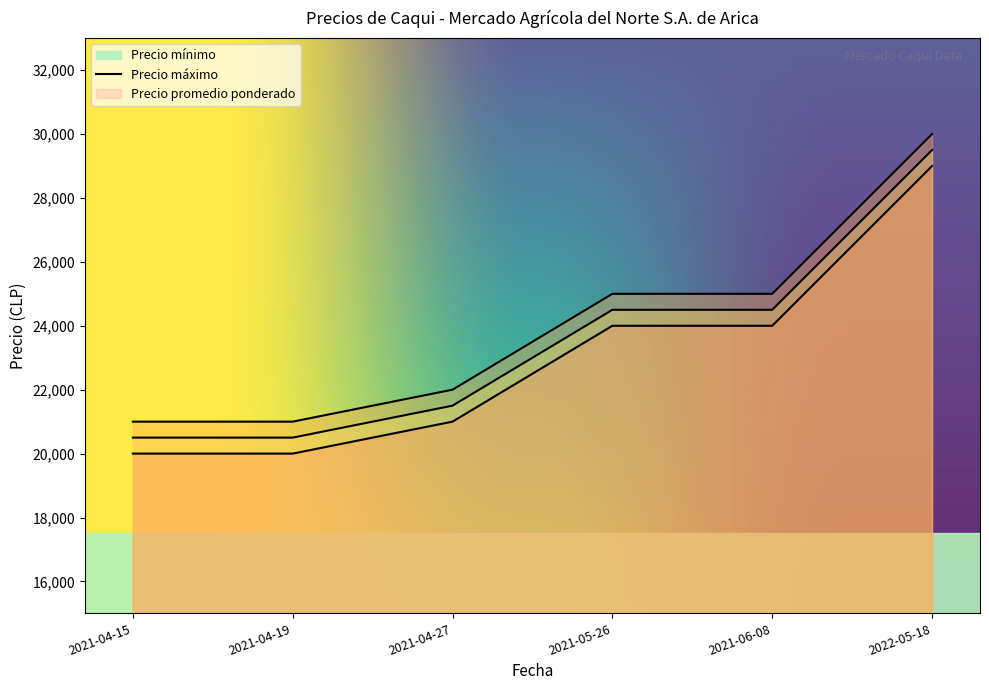

The Precio mínimo series shows 50162 at 2022-05-18. True or false?

False